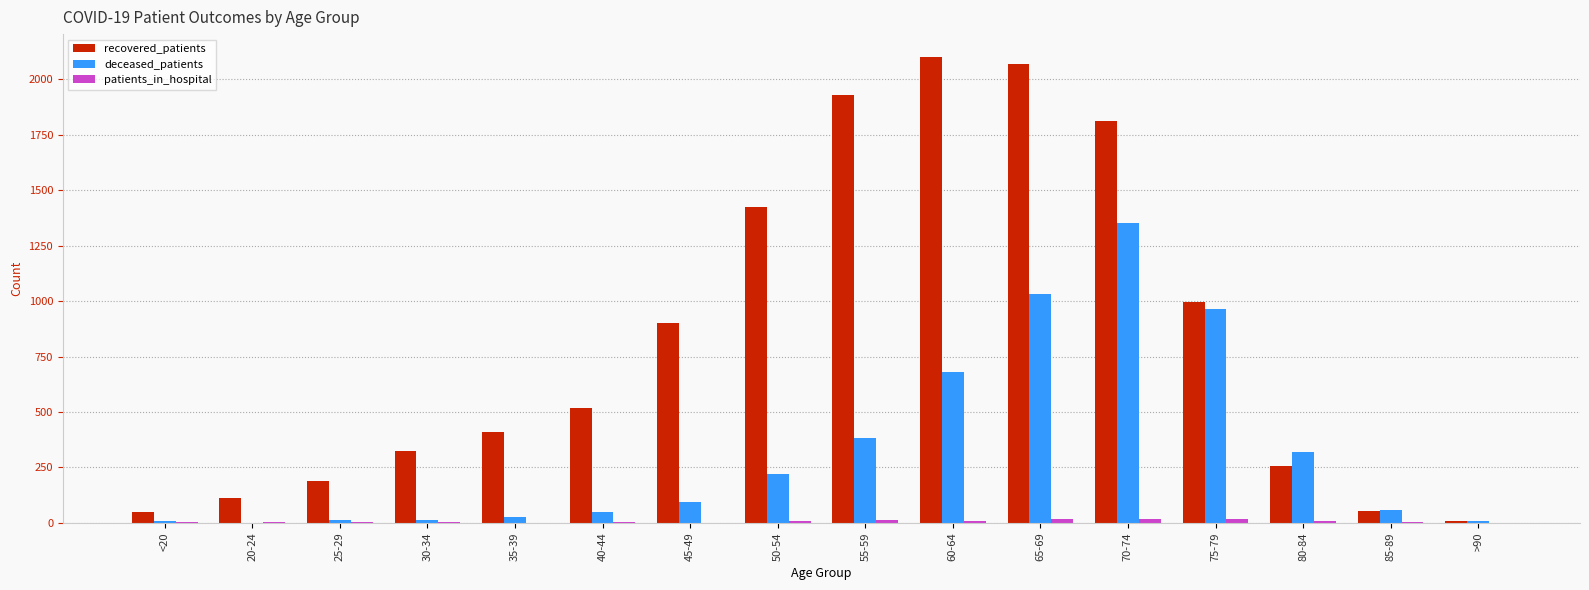

Which series changed the most between 40-44 and 45-49?

recovered_patients